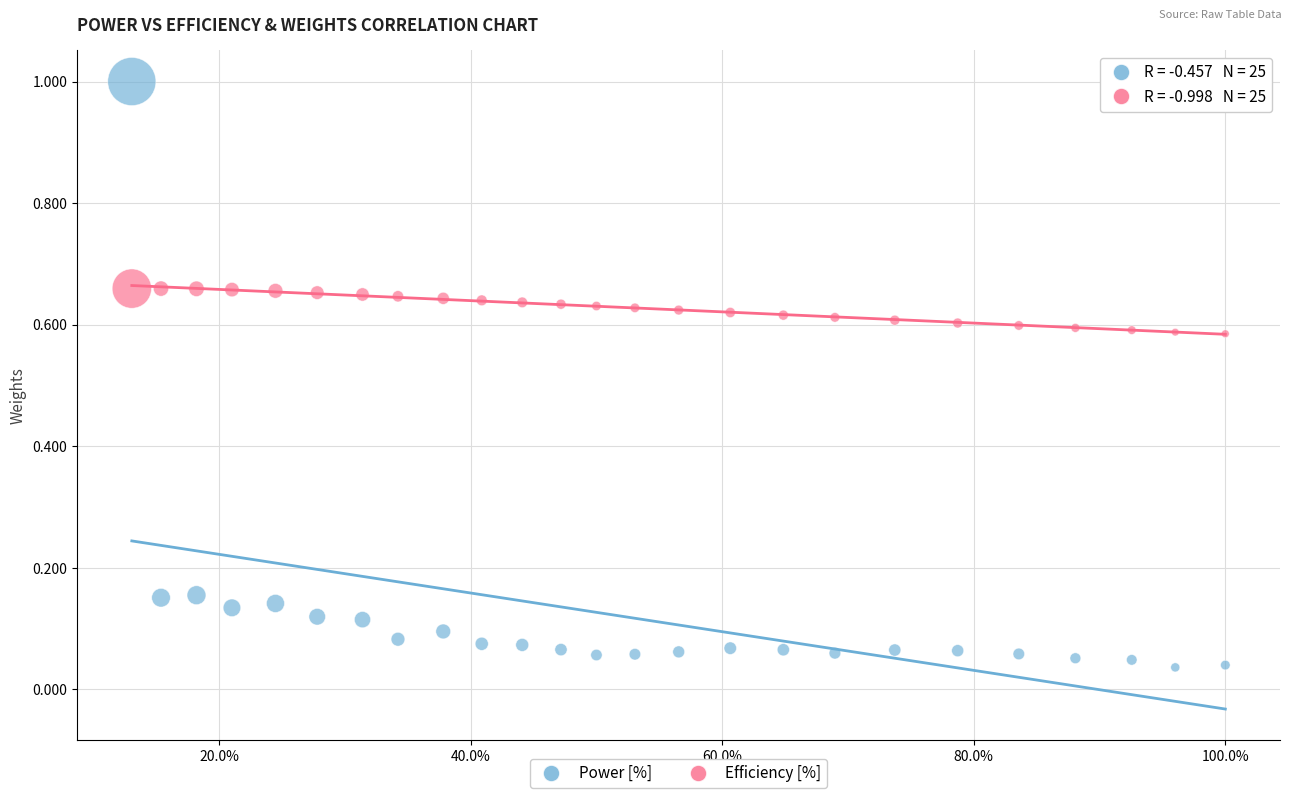

Which series reaches the maximum Y coordinate?

Power [%]